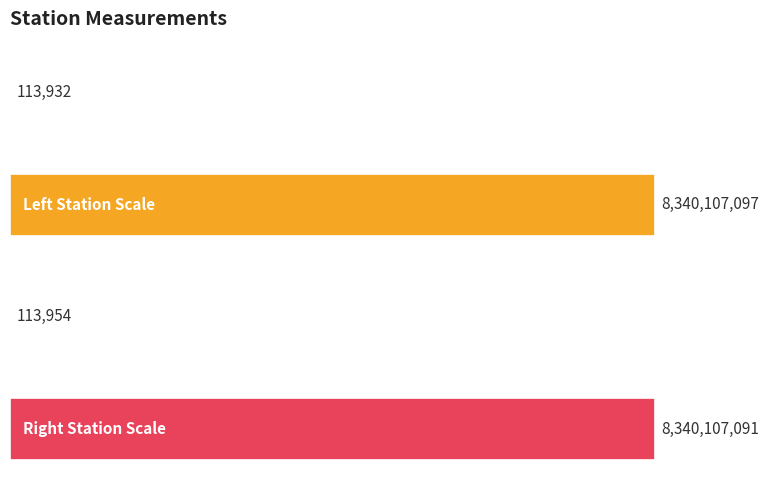

What is the maximum value shown in the chart?

8340107097